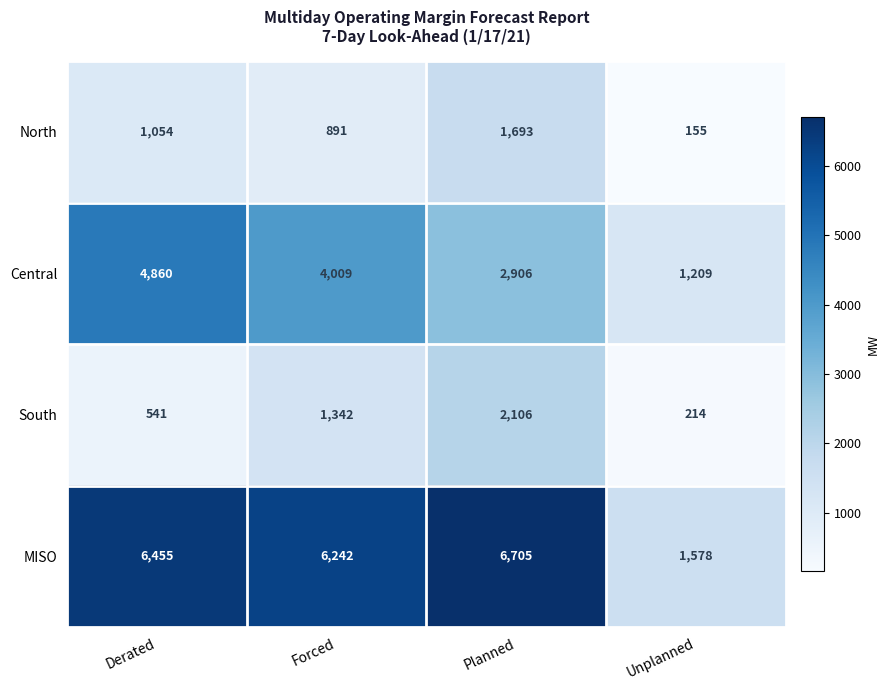

What is the minimum value shown in the chart?

155